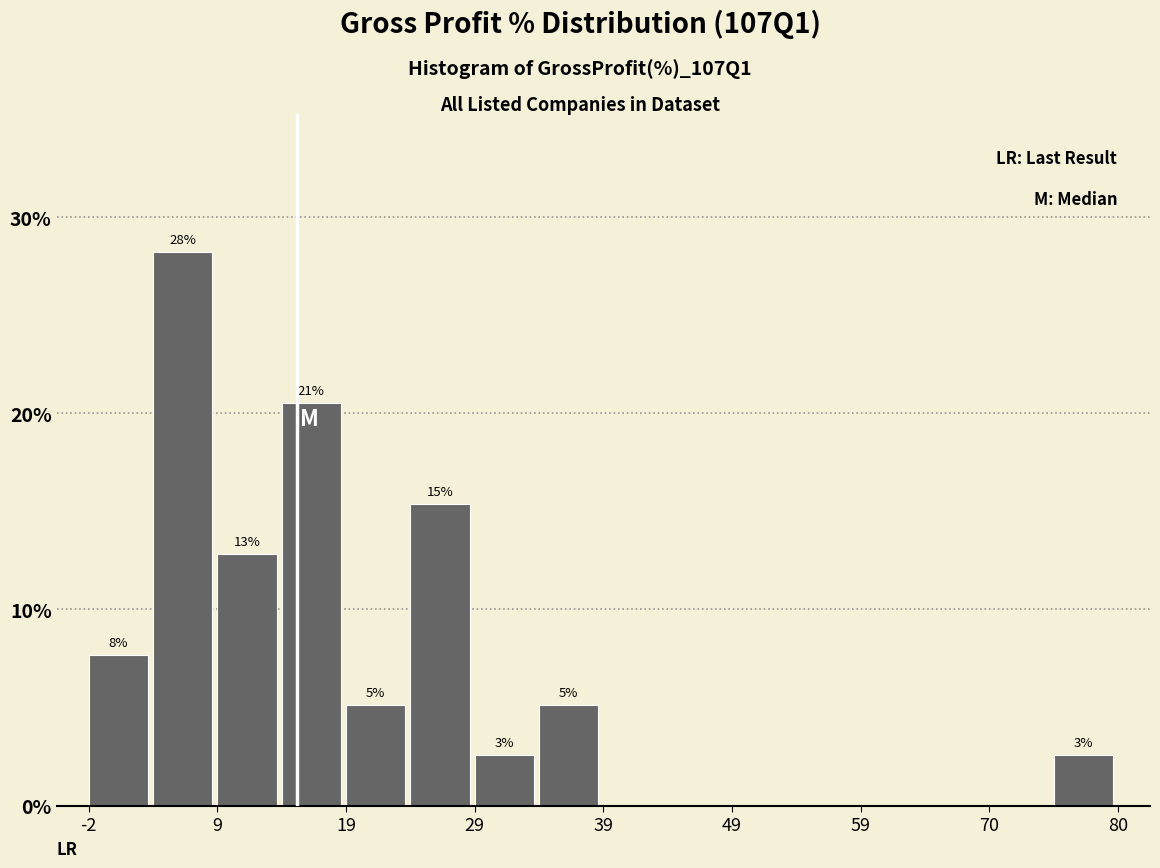

Around what value on the x-axis is the tallest bar? Give the approximate position of its centre, as read against the axis.

6